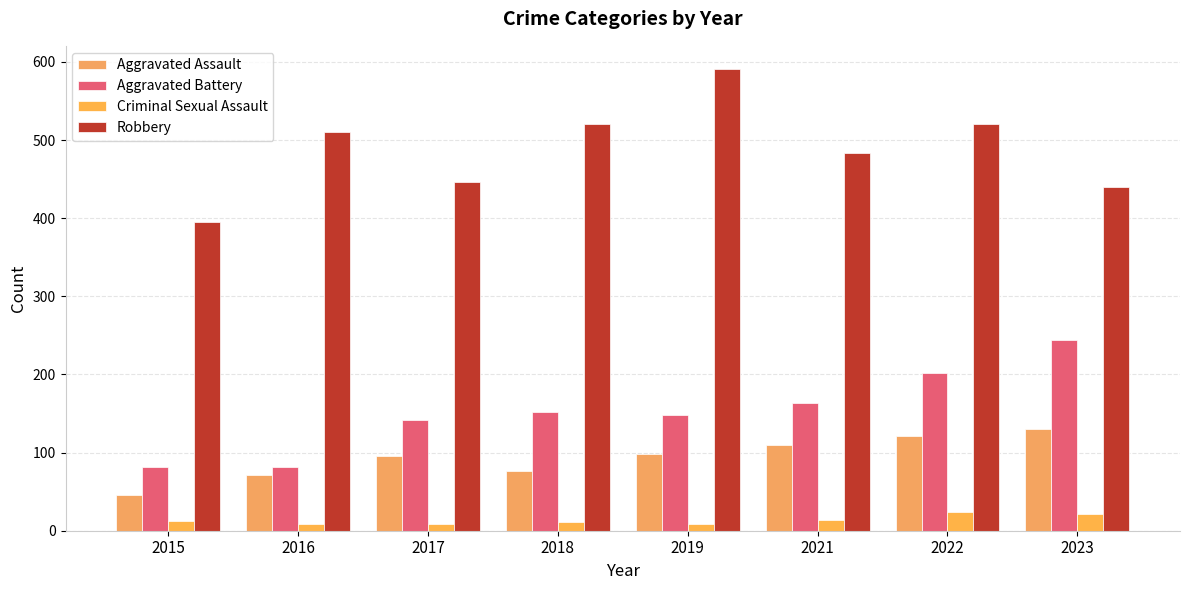

What is the difference between the Aggravated Assault values at 2019 and 2017?

3